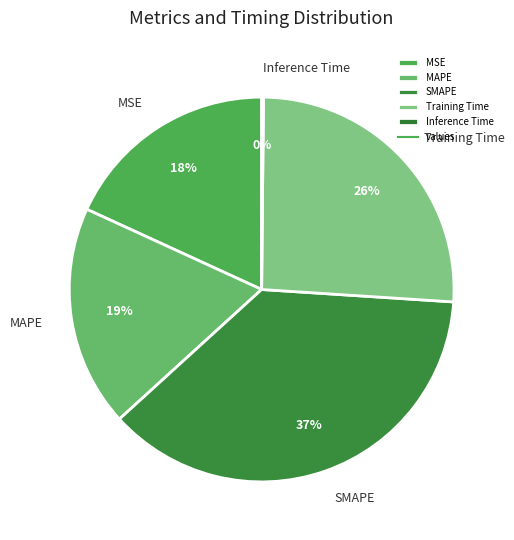

True or false: MSE accounts for 4% of the total.

False